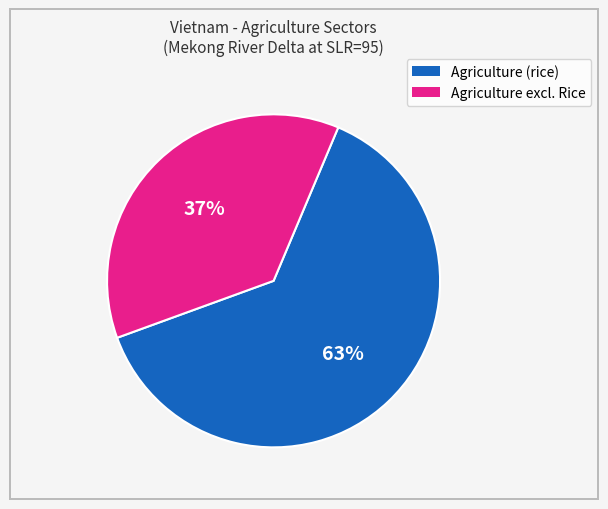

Does any single category account for the majority?

Yes